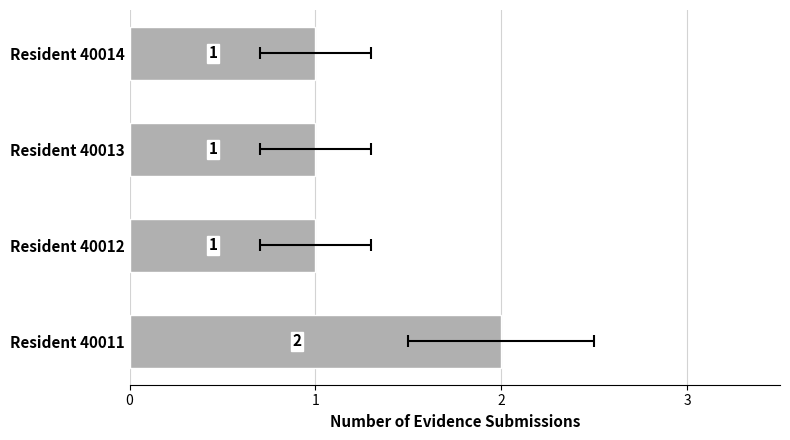

Approximately how many times larger is the value at Resident 40011 compared to Resident 40012?

2.0